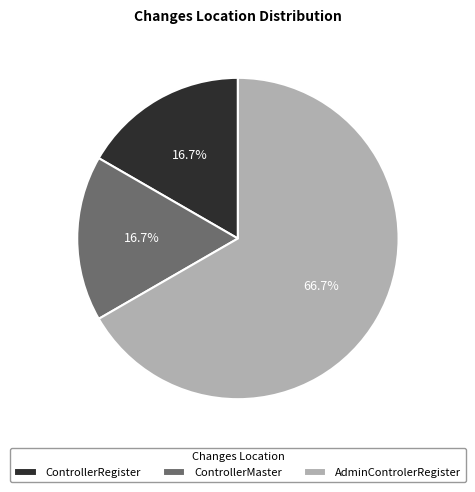

Which slice represents more than half of the pie?

AdminControlerRegister